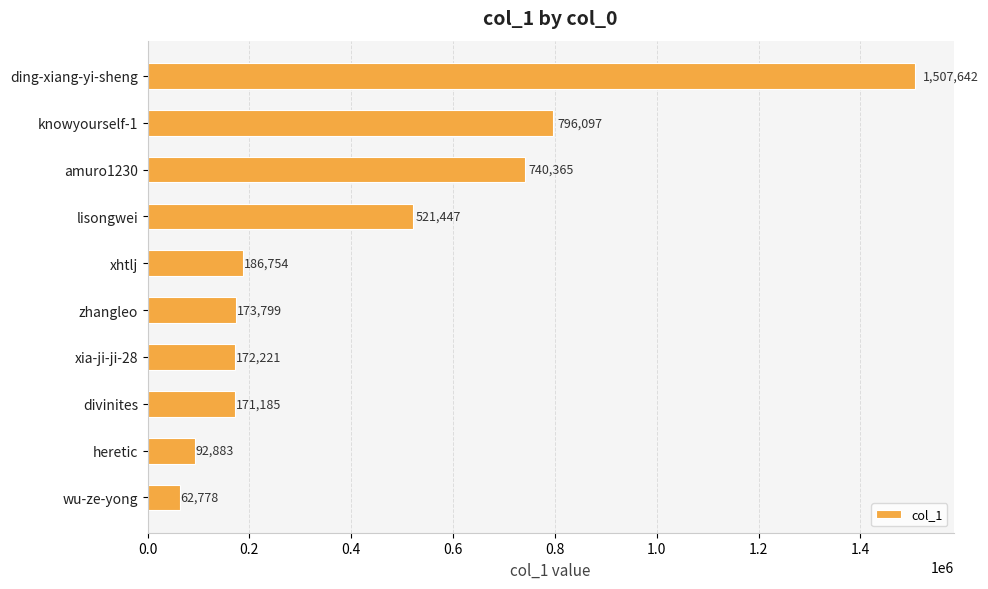

At which category does the chart reach its minimum across all series?

wu-ze-yong